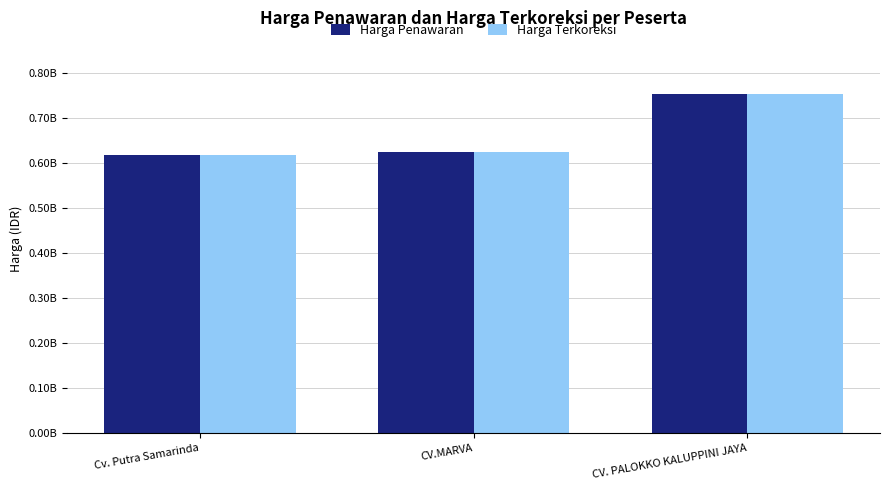

Is the value of Harga Terkoreksi at CV.MARVA greater than the value of Harga Penawaran at CV.MARVA?

No